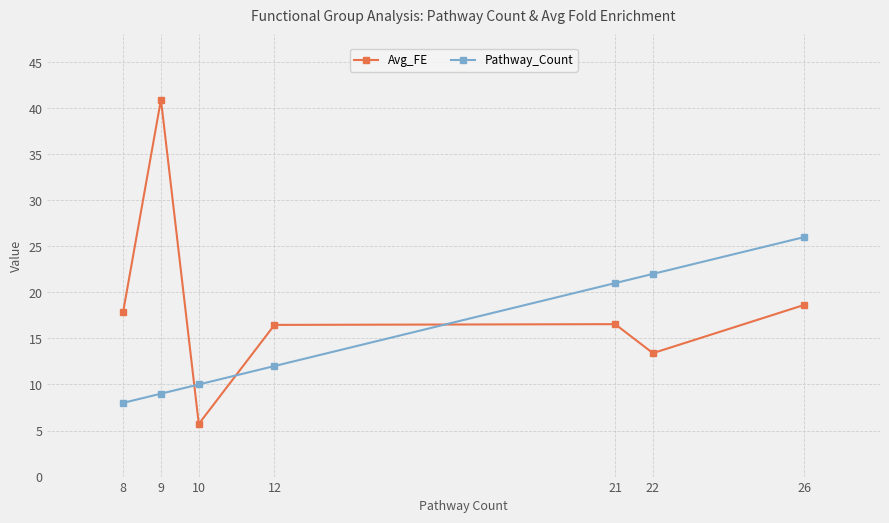

List the series in order of their overall mean, highest first.

Avg_FE, Pathway_Count